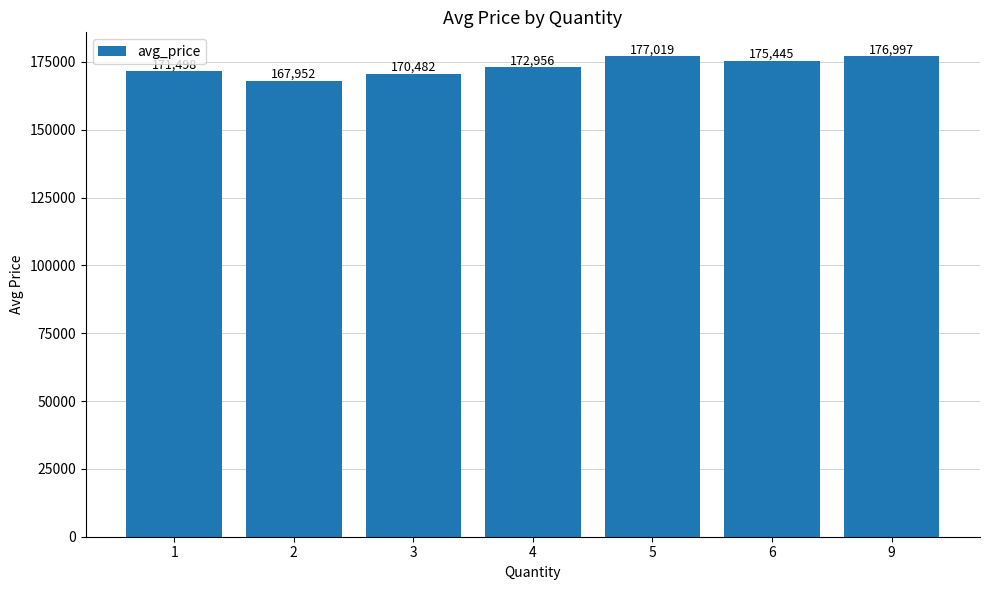

Reading left to right, what are all the values shown in this chart?

1=171498	2=167952	3=170482	4=172956	5=177019	6=175445	9=176997